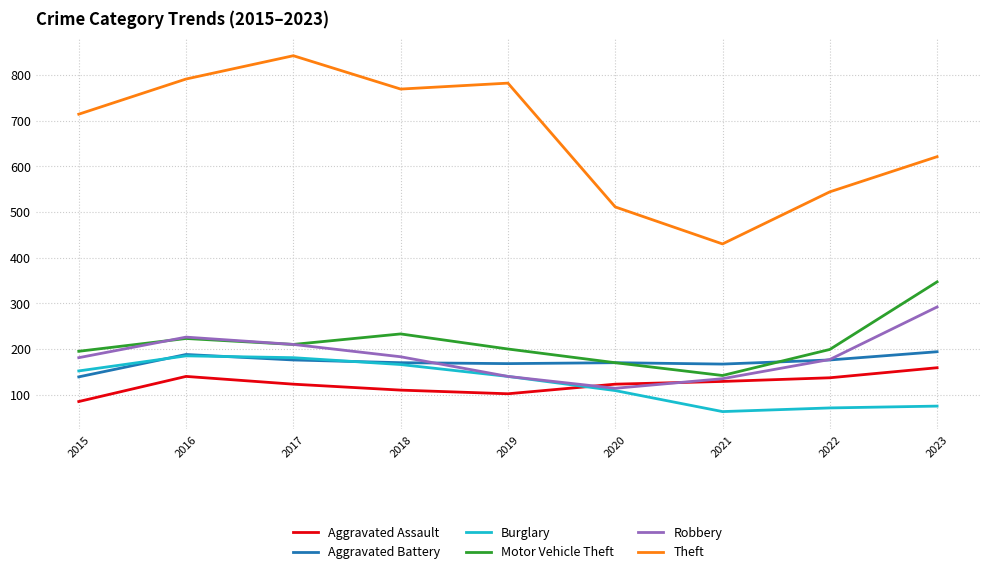

The value of Aggravated Assault at 2022 is 91. True or false?

False